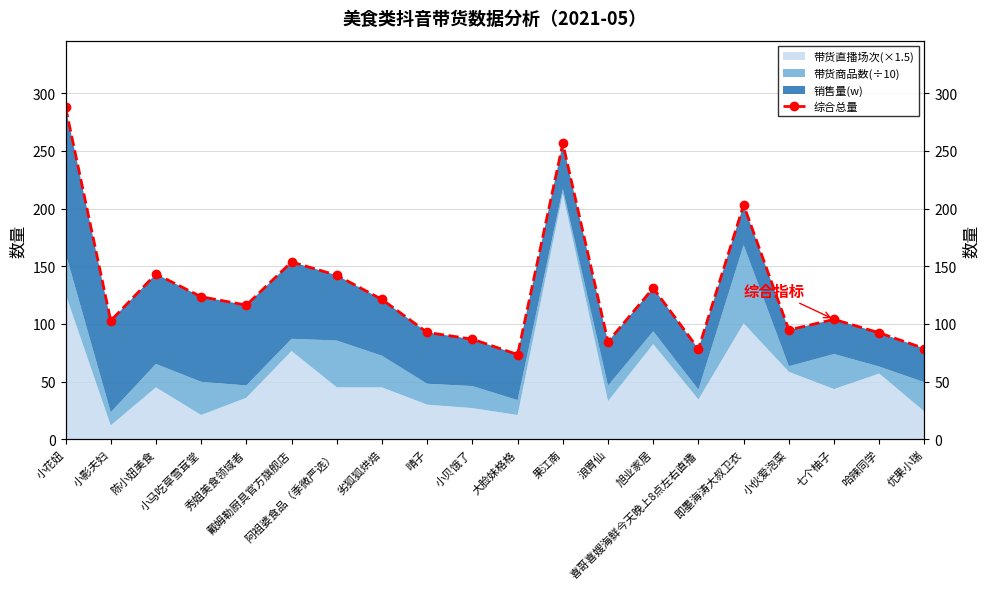

What position from the right is 果江南?

9